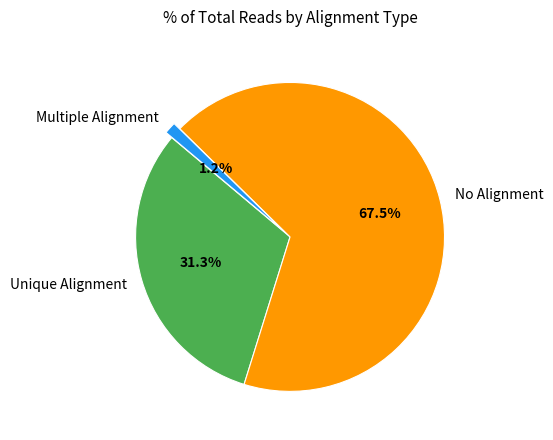

Is there a majority slice in this chart?

Yes